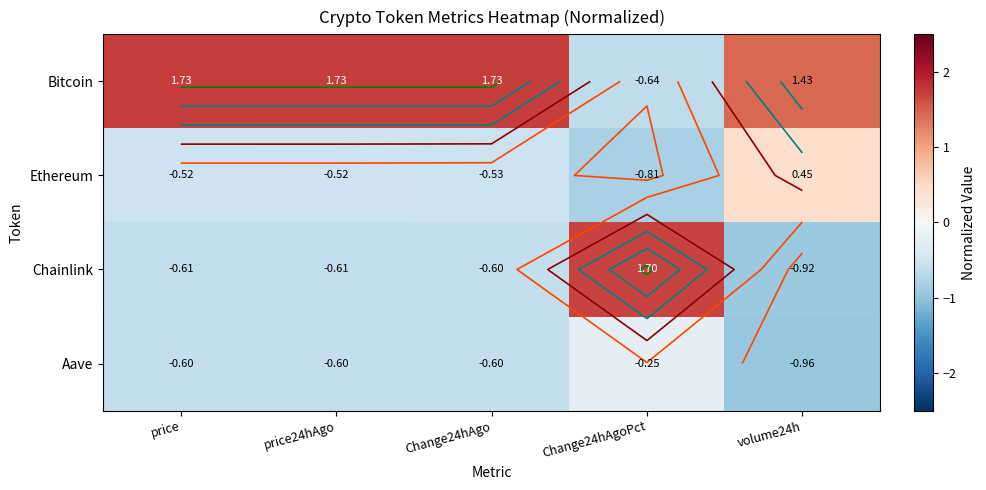

Which series has the largest range (max minus min)?

Chainlink